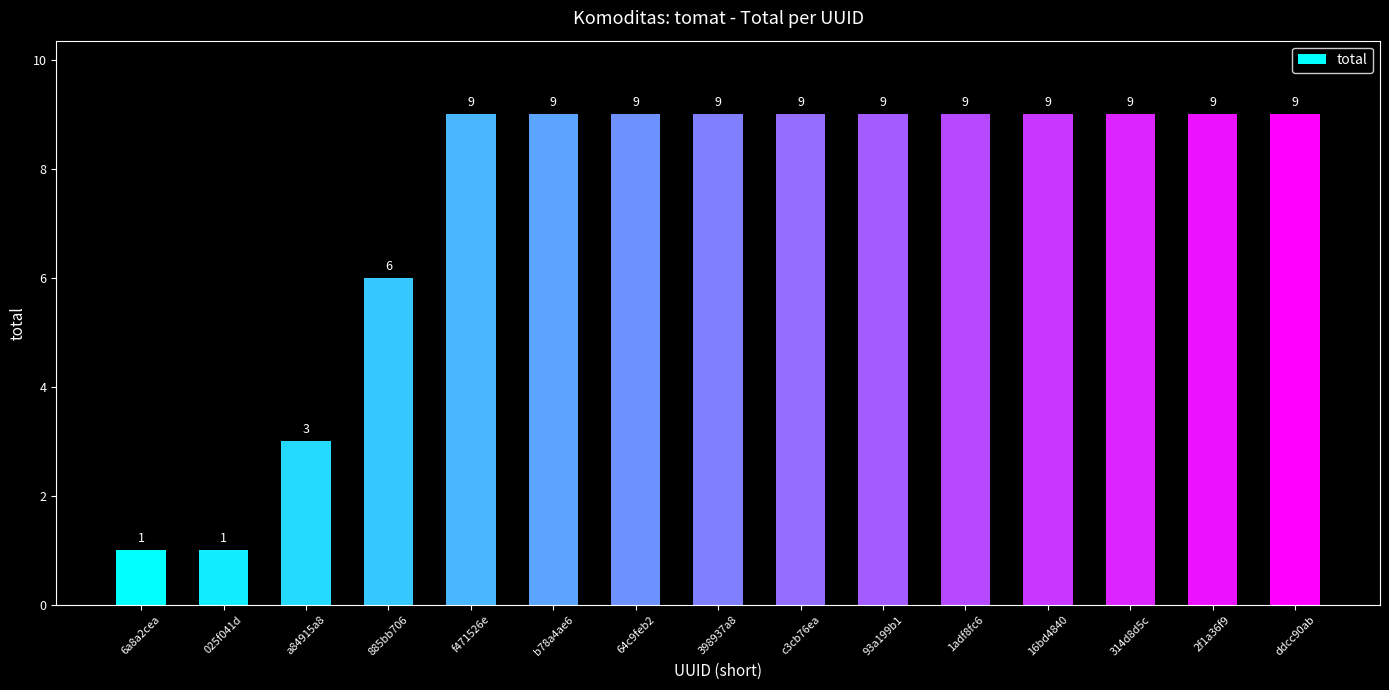

What is the ratio of the value at 398937a8 to the value at 025f041d?

9.0